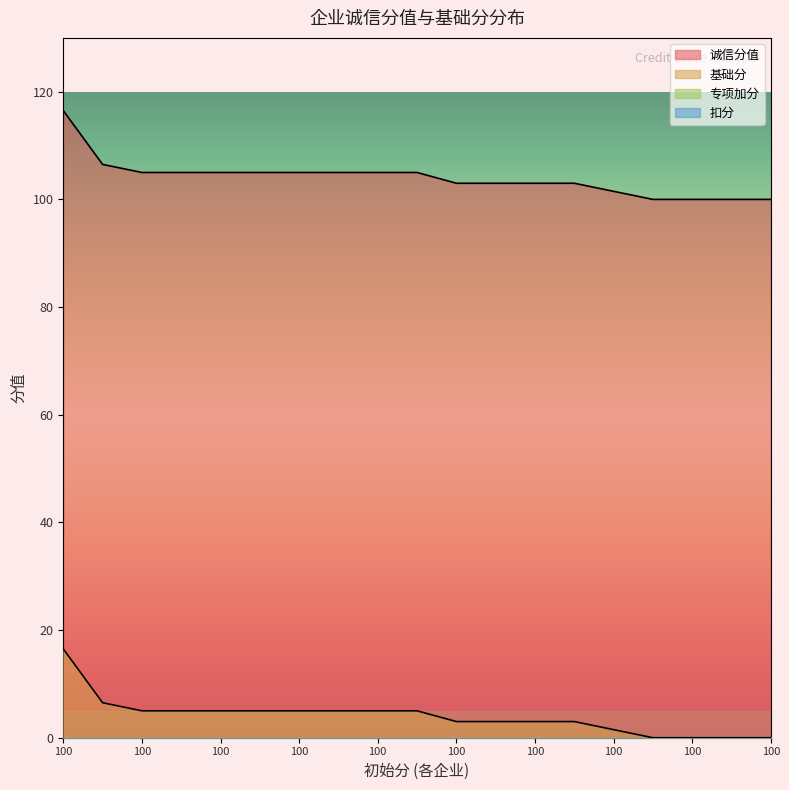

True or false: 基础分 and 诚信分值 intersect in this chart.

False